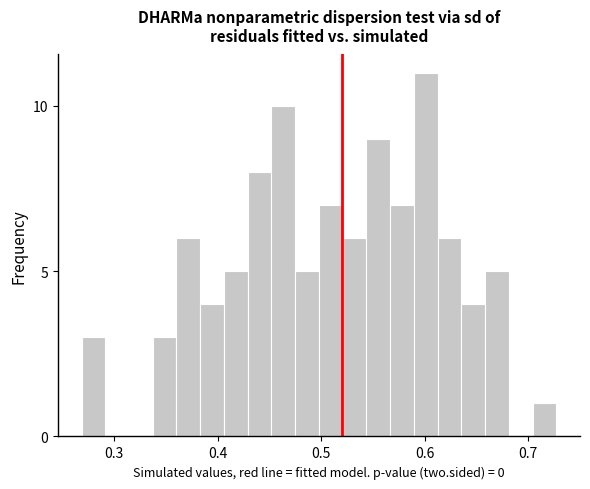

Read against the x-axis, roughly where is the centre of the tallest bar?

0.60